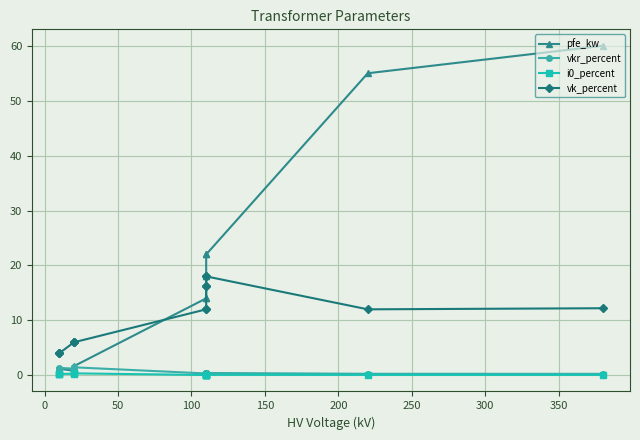

Is this an area chart (filled region under the line)?

No